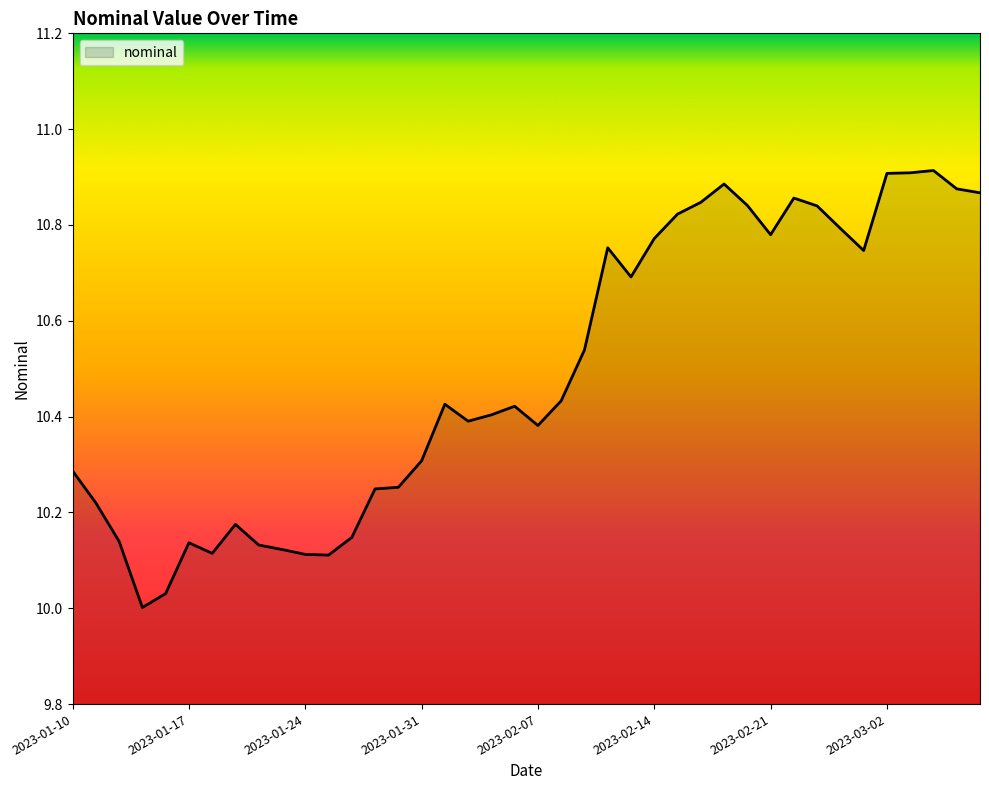

Count the number of data series in this chart.

1